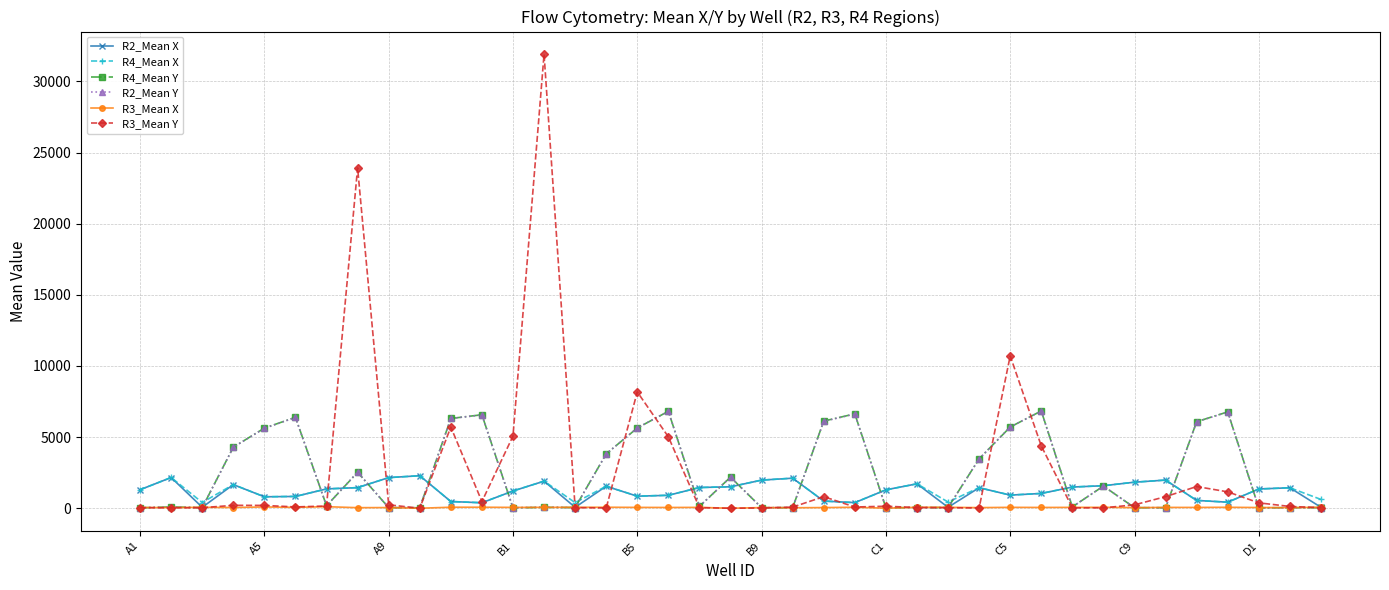

What is the highest value of the R4_Mean Y series?

6837.5